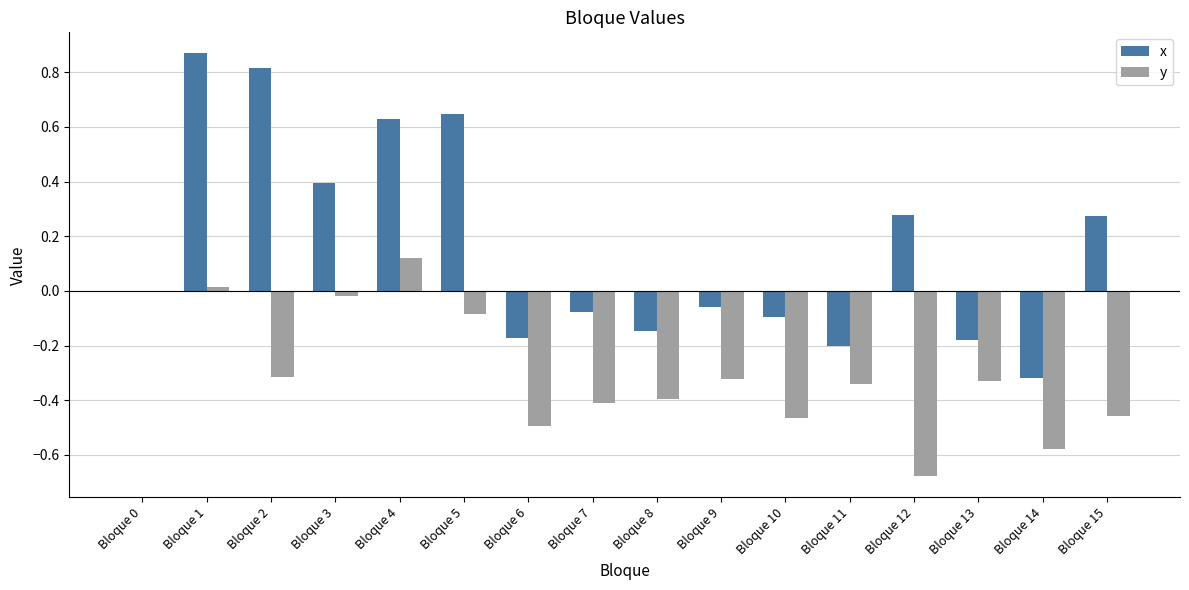

How many distinct data groups are displayed?

2